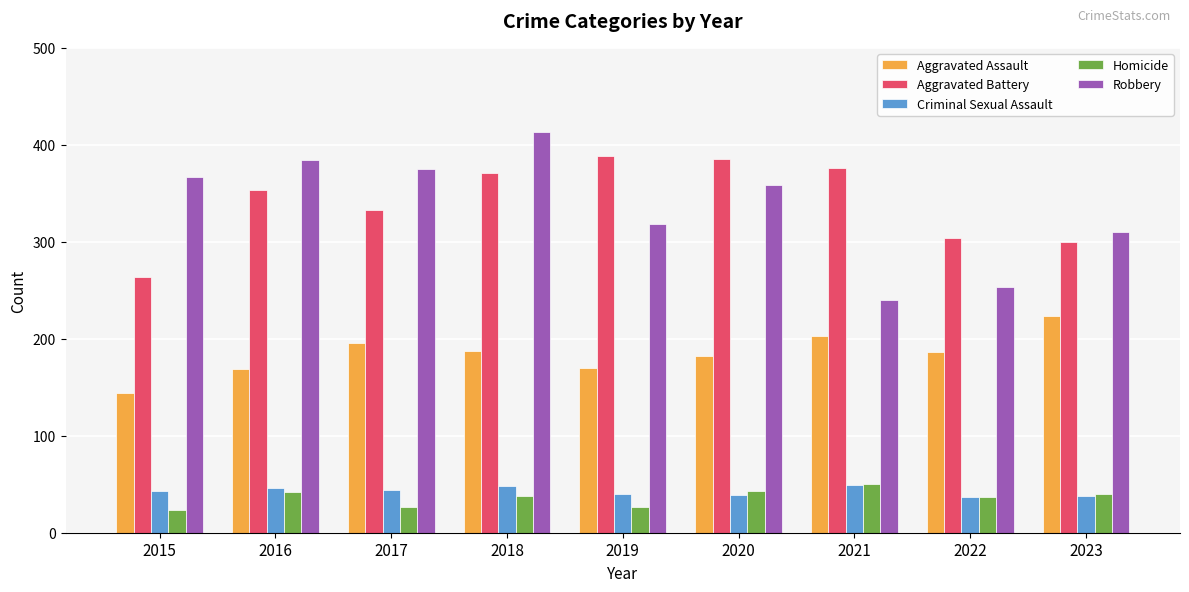

What is the difference between the highest and lowest values at 2015?

344